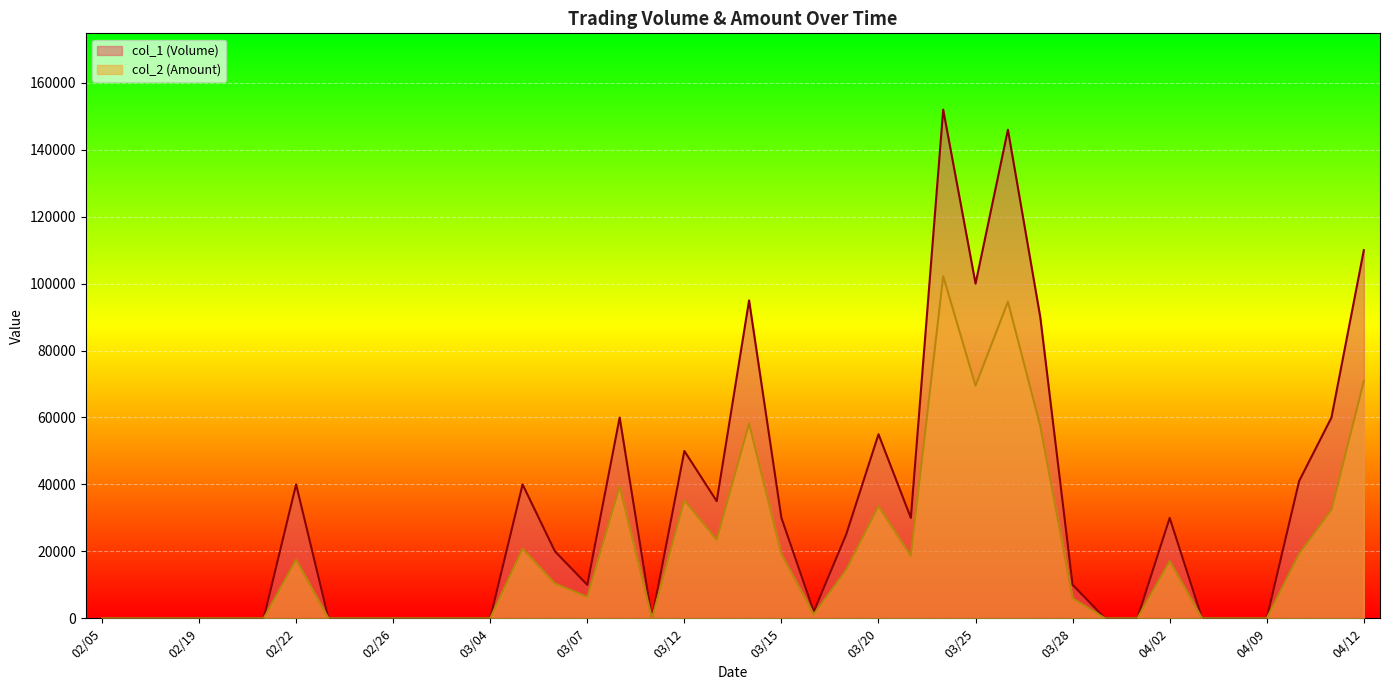

At which category is the sum across all series the highest?

03/22